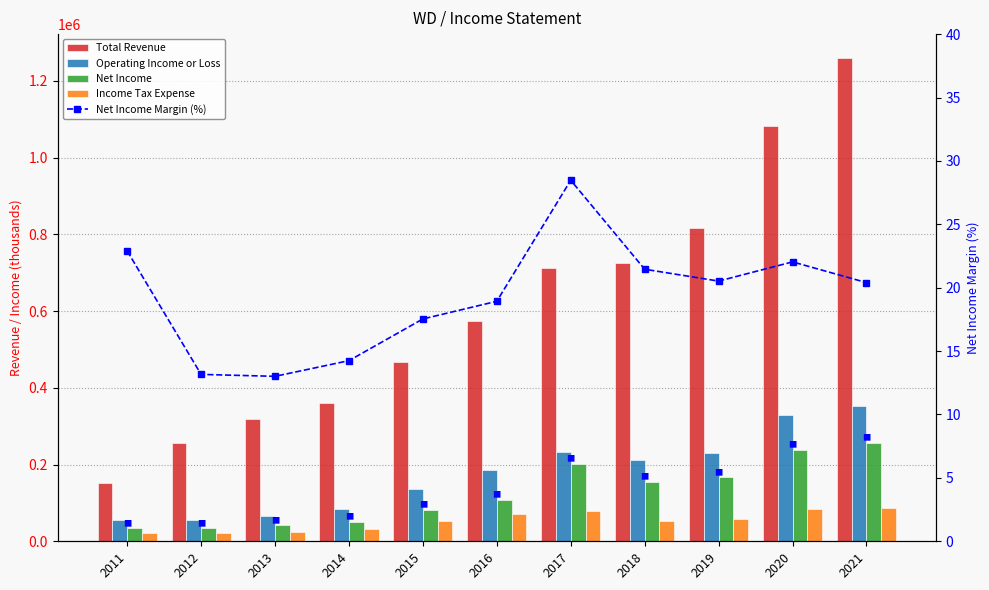

How many data points does each series have?

11